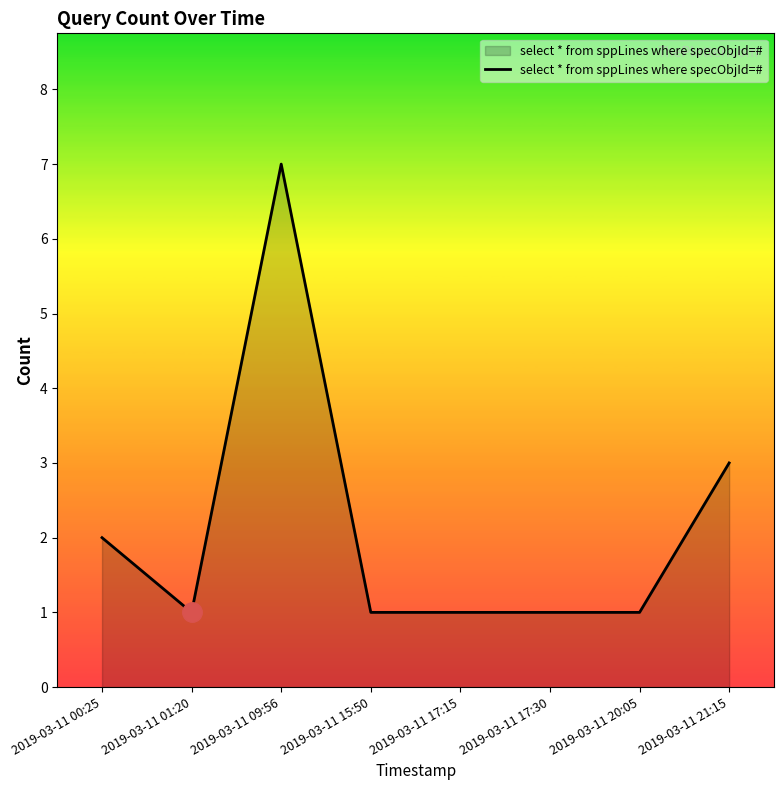

How many lines are shown in the chart?

1